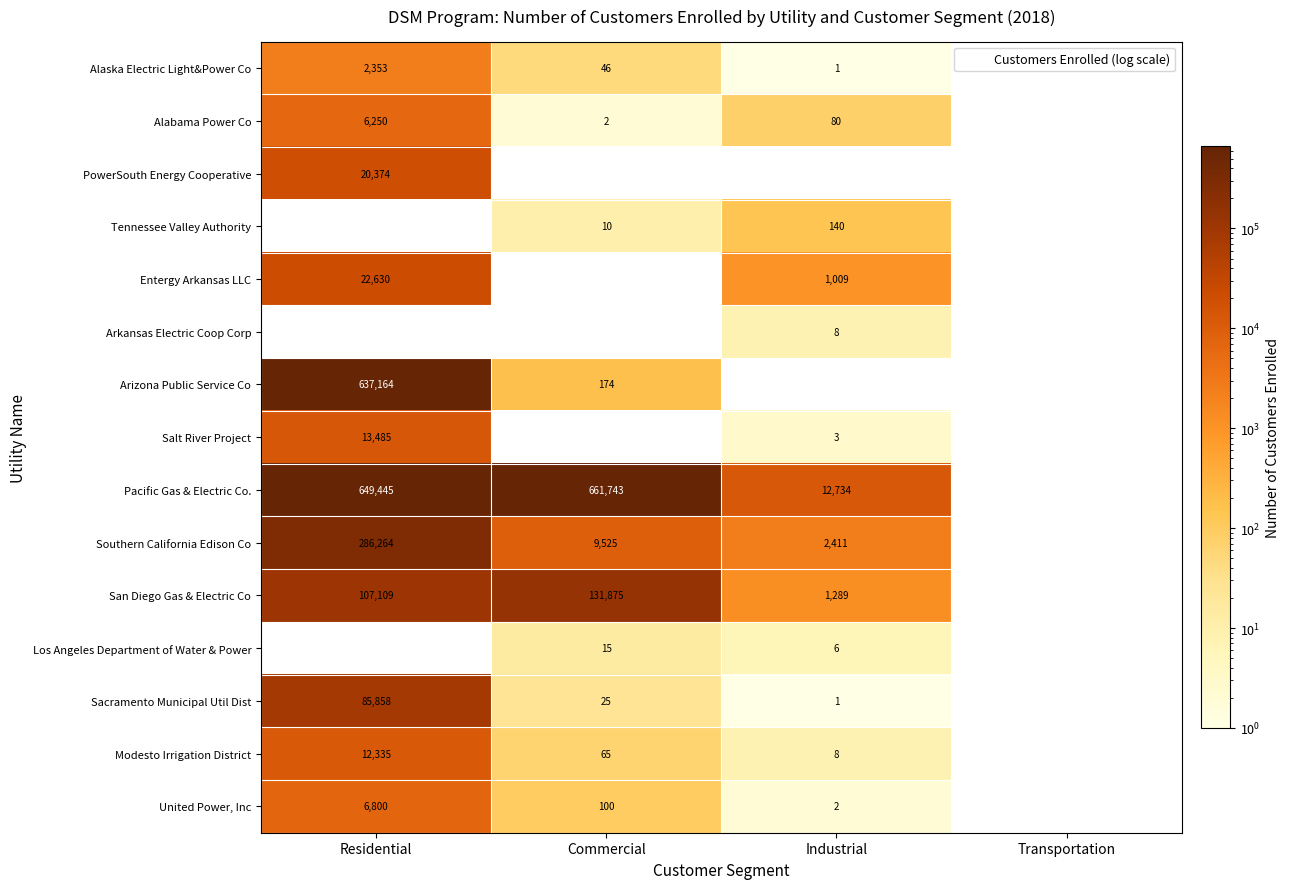

Between Industrial and Residential, which is larger?

Residential